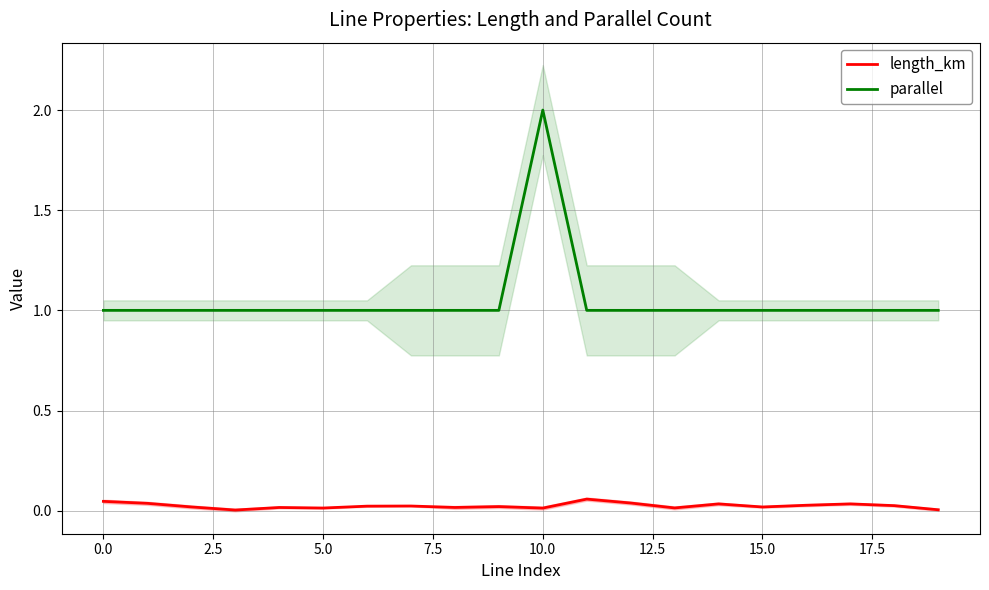

Which category has the highest value in the parallel series?

10.0